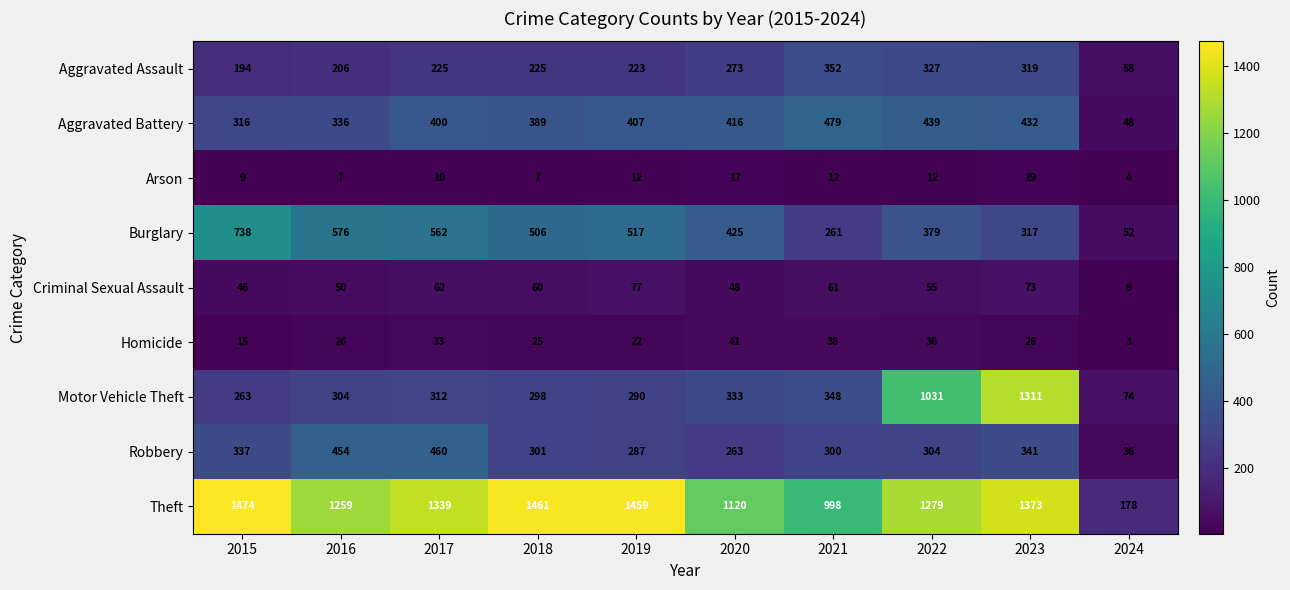

Is it true that Burglary equals 576 at 2016?

True